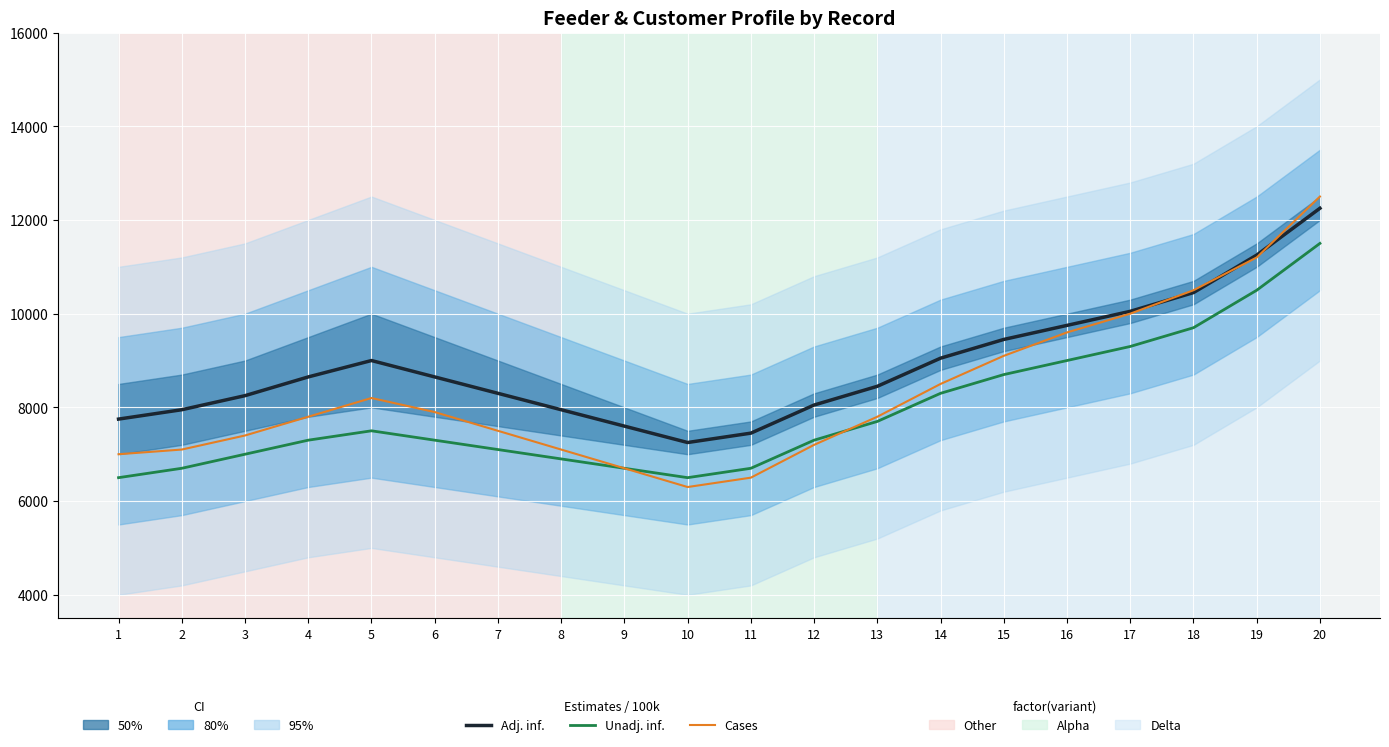

At which category does the chart reach its peak across all series?

20